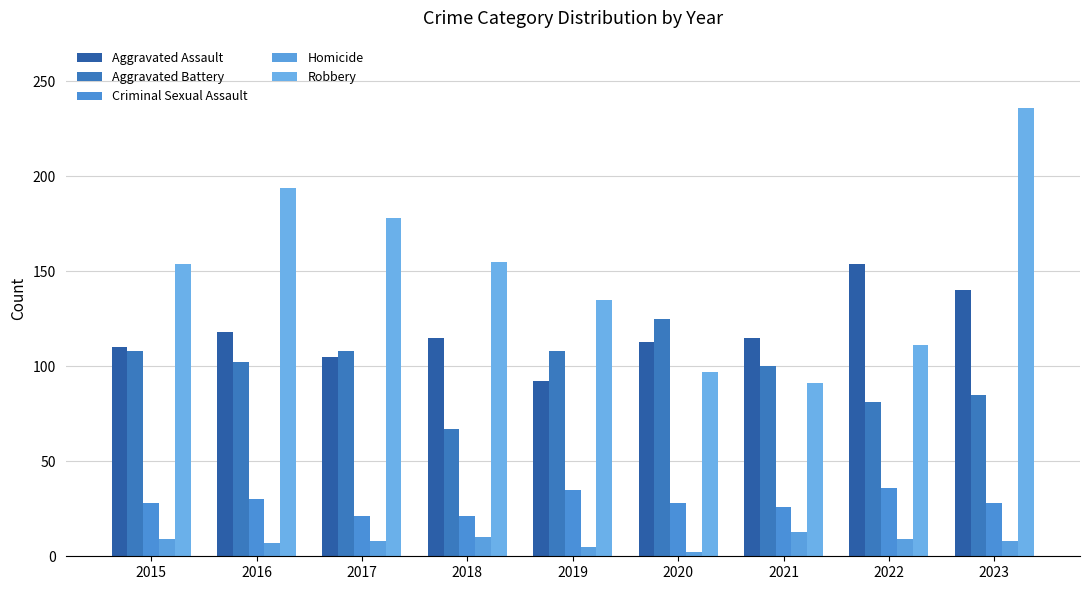

How many data points does each series have?

9